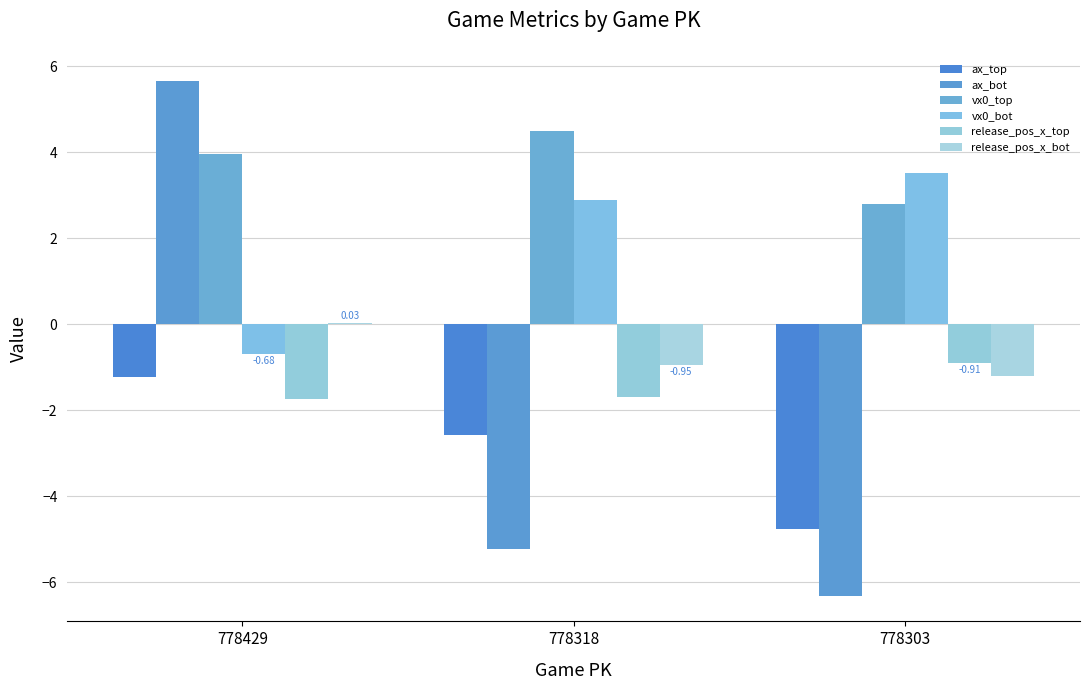

How many values in release_pos_x_bot are above zero?

1